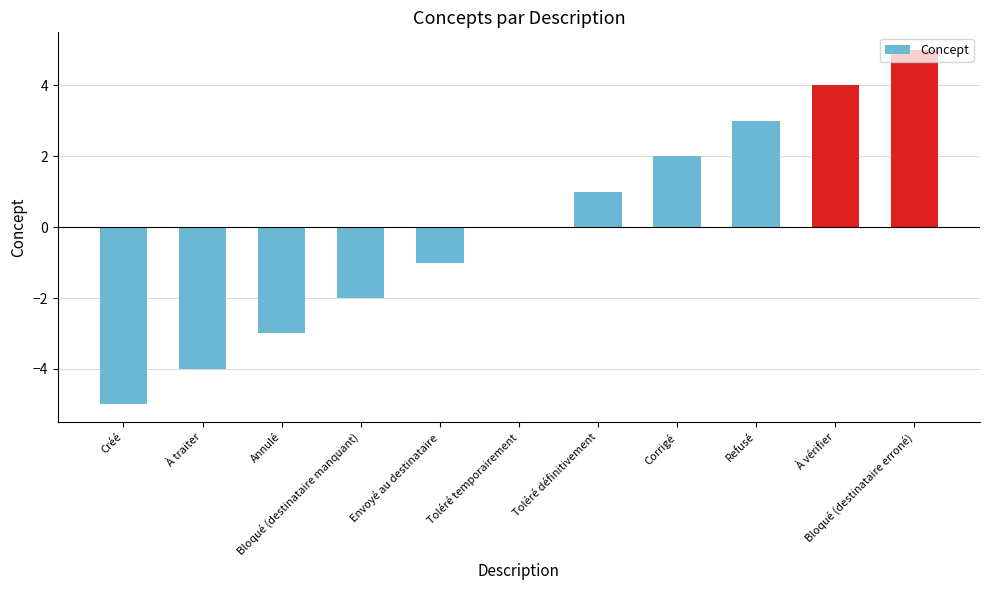

What is the maximum value shown in the chart?

5